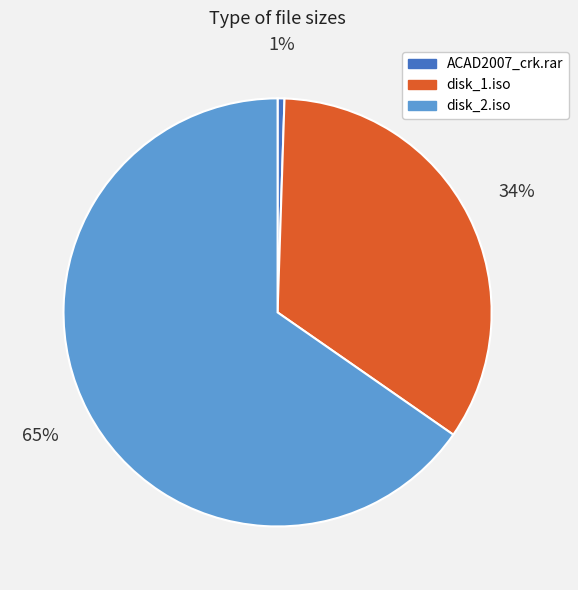

Is it true that ACAD2007_crk.rar is 1% of the pie?

True